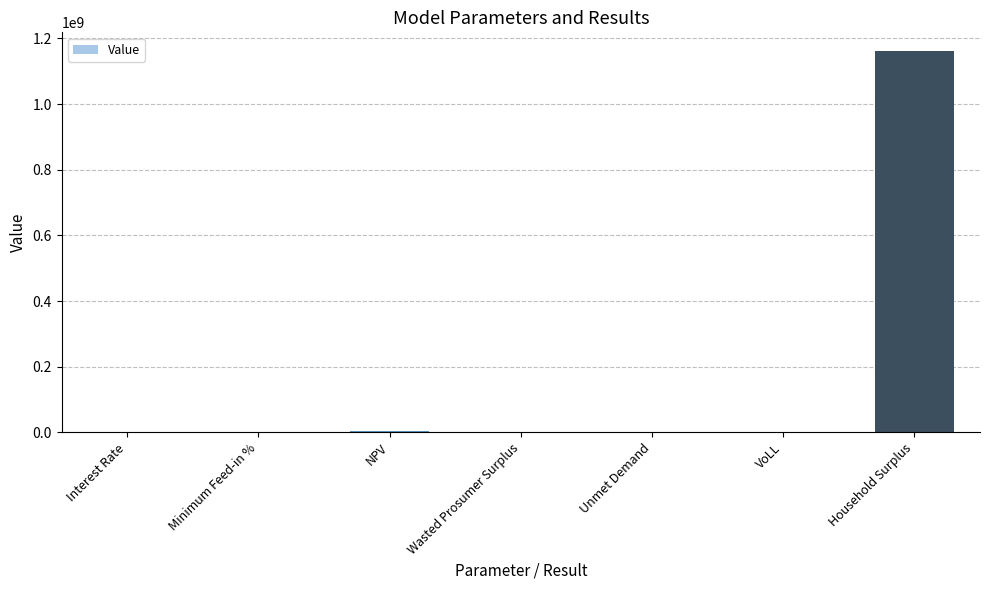

Between Interest Rate and Household Surplus, which is larger?

Household Surplus